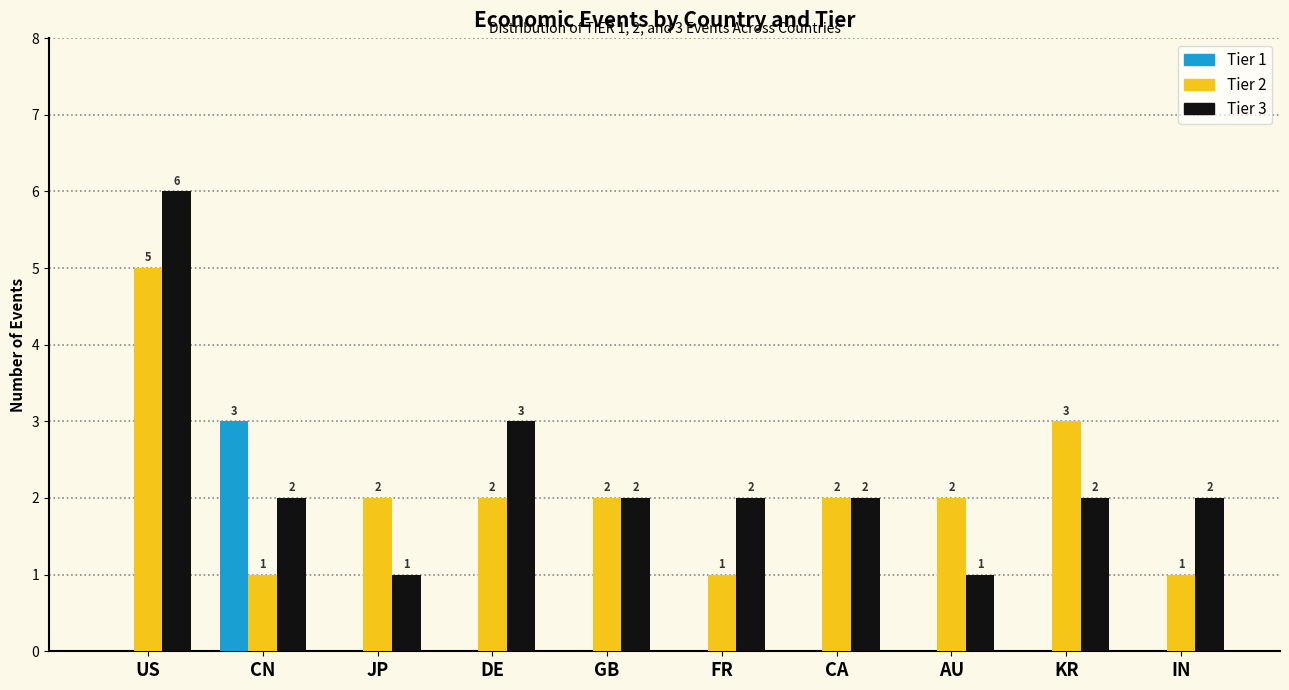

Reading right to left, transcribe all the data shown in this chart.

Tier 1: 0	0	0	0	0	0	0	0	3	0
Tier 2: 1	3	2	2	1	2	2	2	1	5
Tier 3: 2	2	1	2	2	2	3	1	2	6